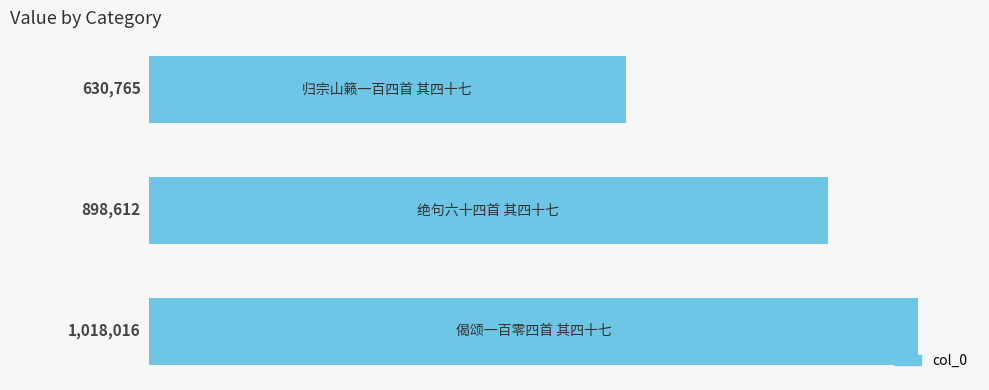

How many values are between 630765 and 1018016?

3